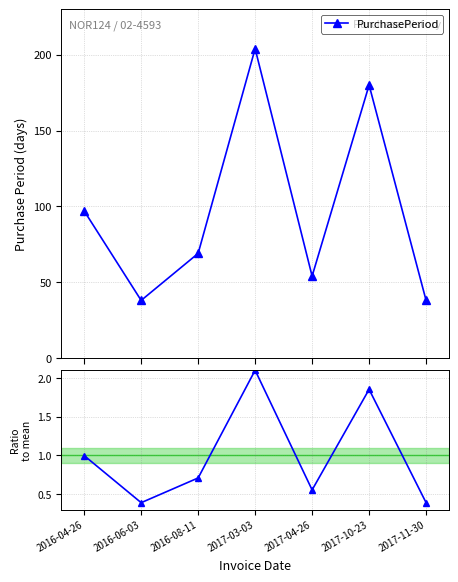

Which series has the largest total across all categories?

PurchasePeriod